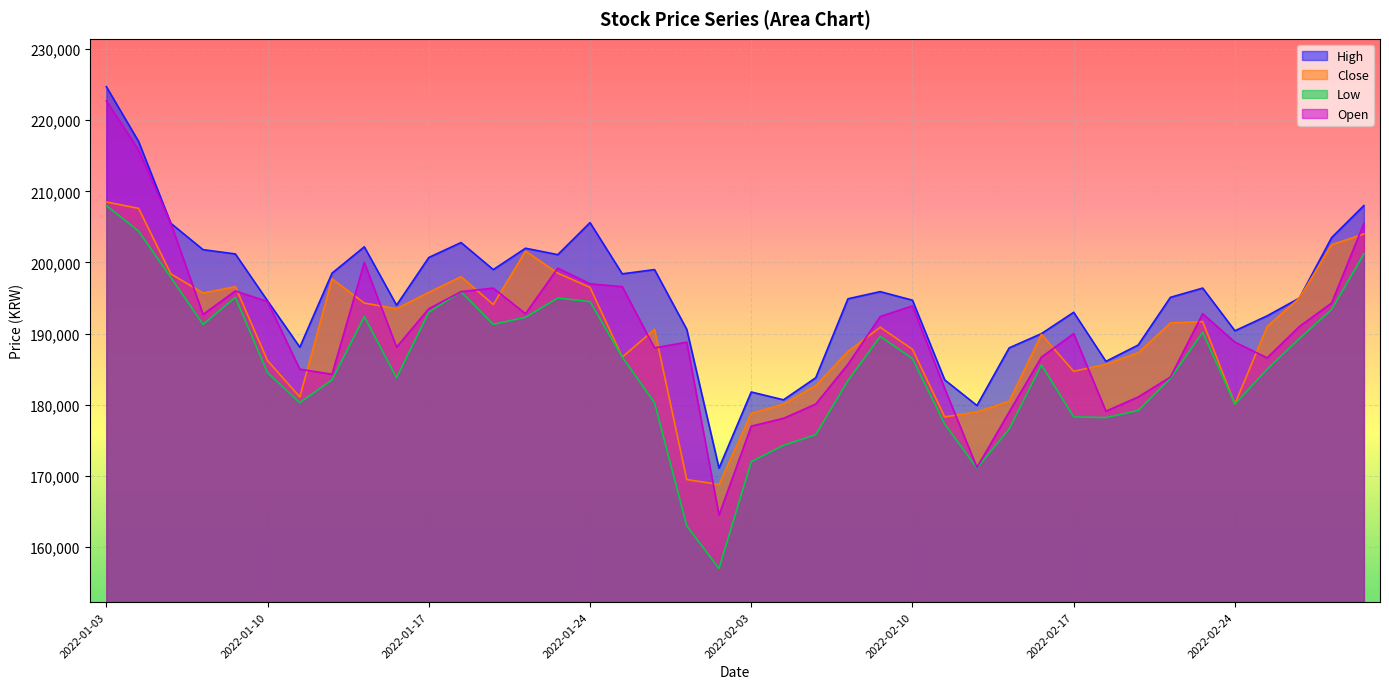

Does the chart display data point markers on the line(s)?

No